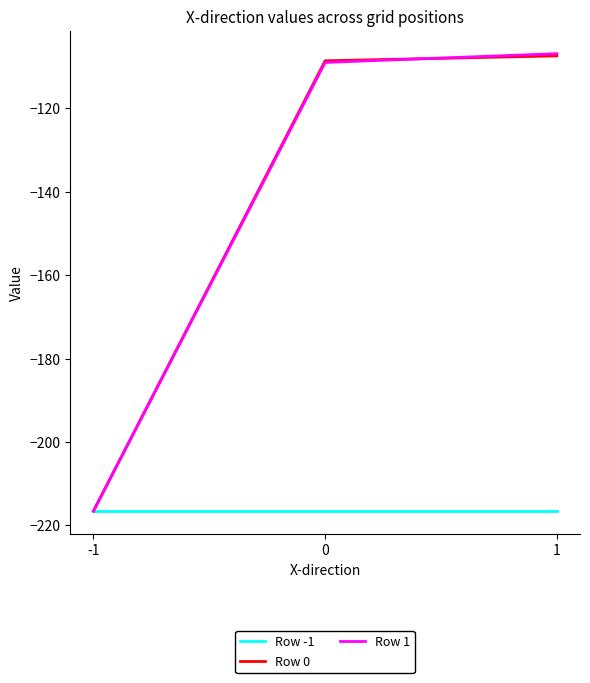

True or false: Row -1 has a value of -61.2 at 1.

False